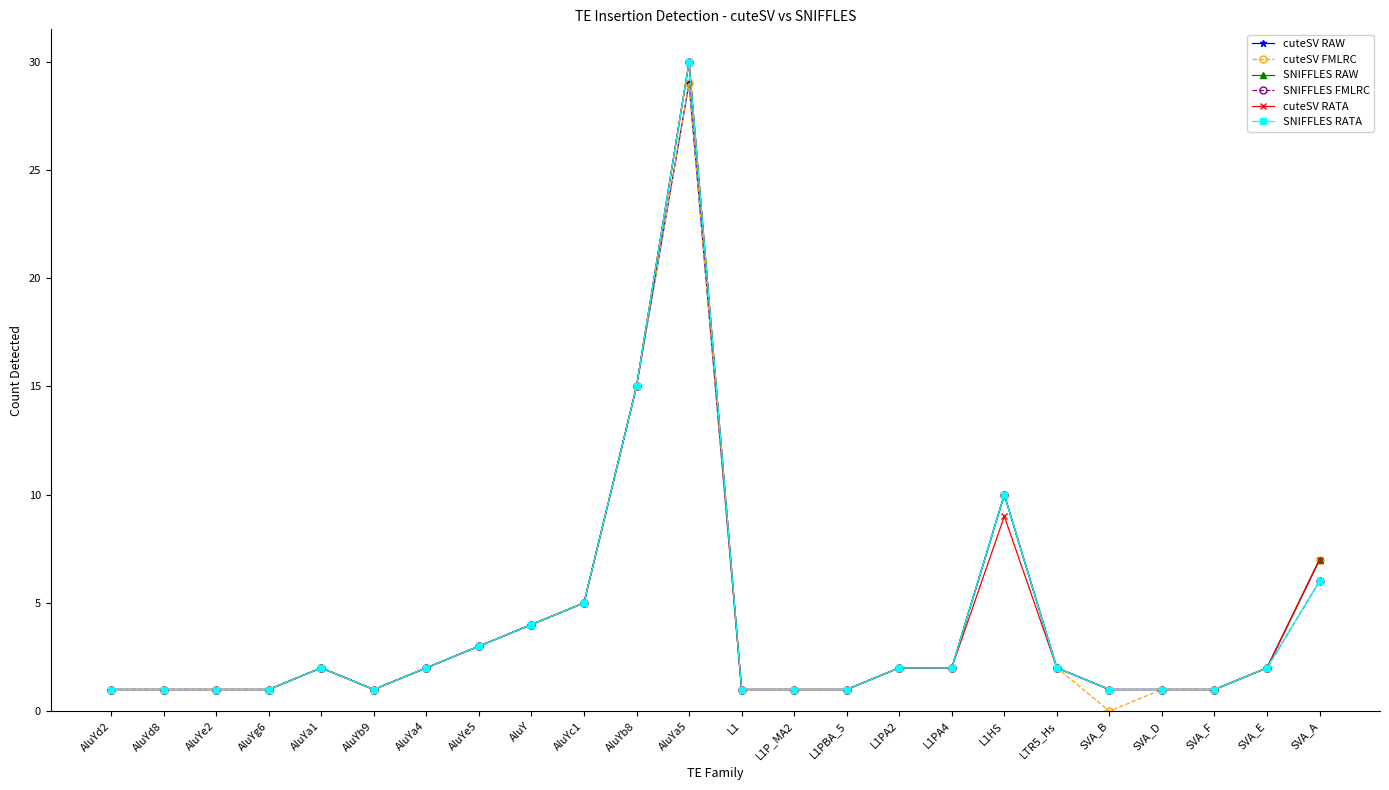

Reading left to right, what are all the values shown in this chart?

cuteSV RAW: 1	1	1	1	2	1	2	3	4	5	15	29	1	1	1	2	2	10	2	1	1	1	2	7
cuteSV FMLRC: 1	1	1	1	2	1	2	3	4	5	15	29	1	1	1	2	2	10	2	0	1	1	2	7
SNIFFLES RAW: 1	1	1	1	2	1	2	3	4	5	15	30	1	1	1	2	2	10	2	1	1	1	2	7
SNIFFLES FMLRC: 1	1	1	1	2	1	2	3	4	5	15	30	1	1	1	2	2	10	2	1	1	1	2	6
cuteSV RATA: 1	1	1	1	2	1	2	3	4	5	15	30	1	1	1	2	2	9	2	1	1	1	2	7
SNIFFLES RATA: 1	1	1	1	2	1	2	3	4	5	15	30	1	1	1	2	2	10	2	1	1	1	2	6